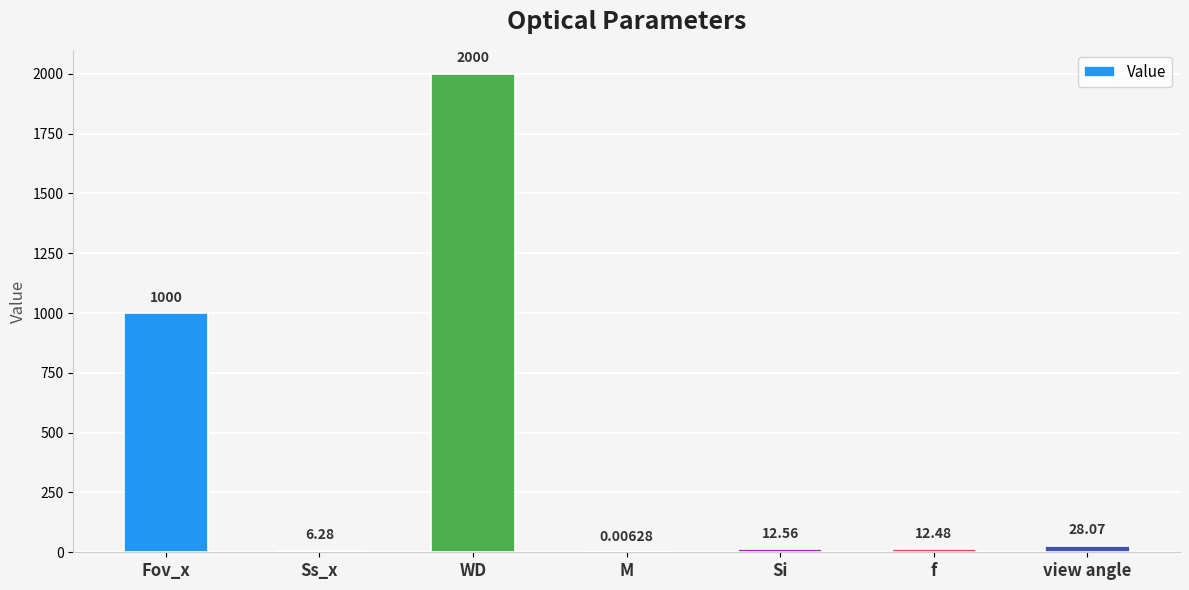

Which has a higher value, Si or Fov_x?

Fov_x